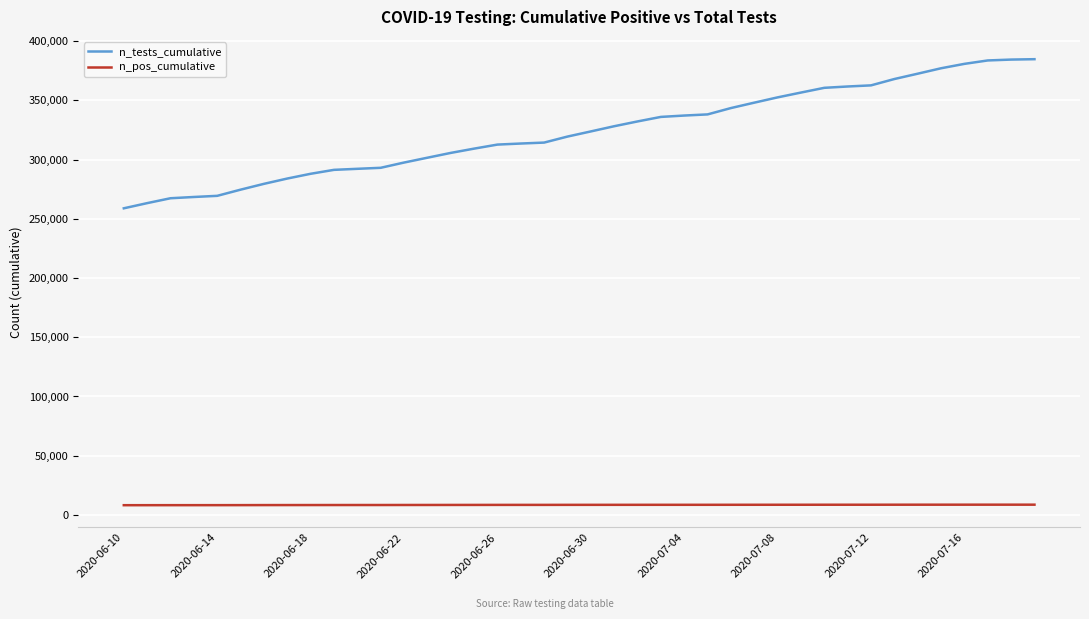

True or false: n_pos_cumulative and n_tests_cumulative intersect in this chart.

False